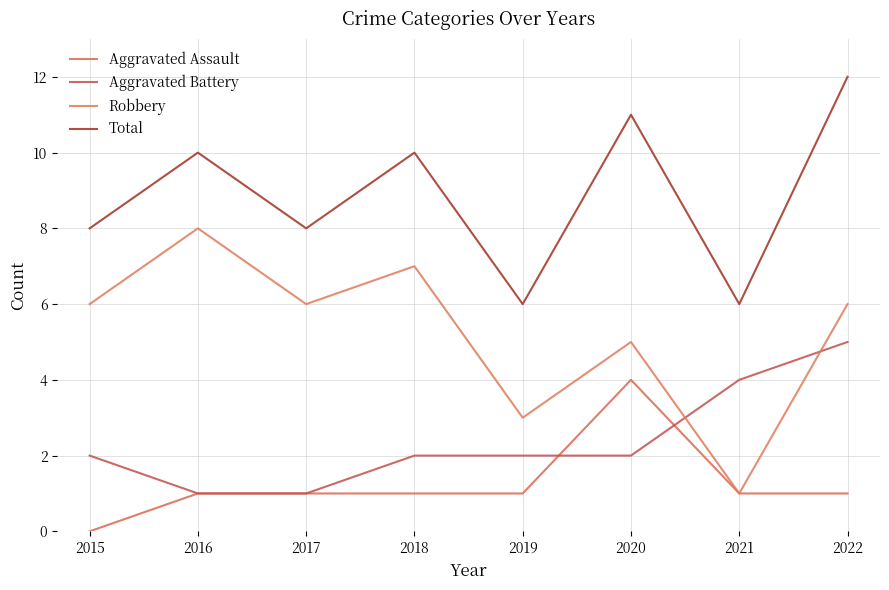

What is the maximum value shown in the chart?

12